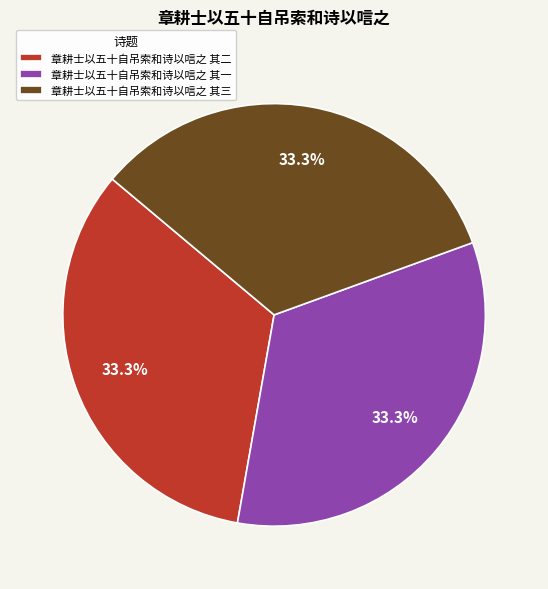

To the nearest percent, what is the average slice percentage?

33%